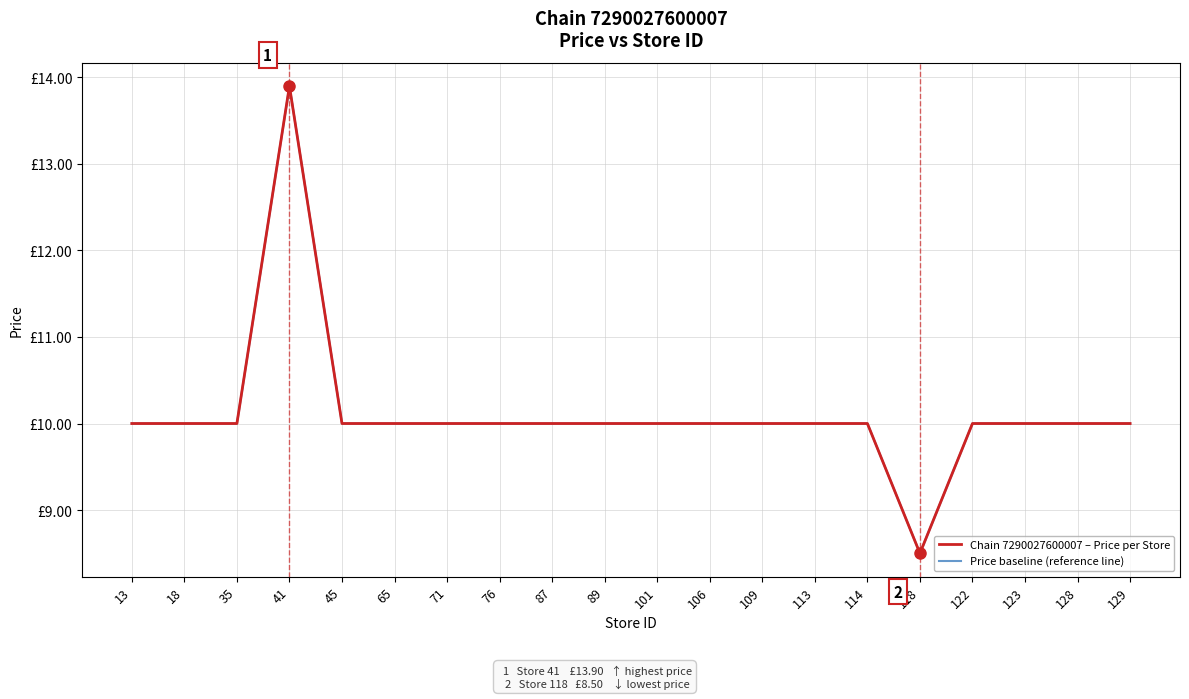

How many interior local peaks does the Chain 7290027600007 – Price per Store series have?

1